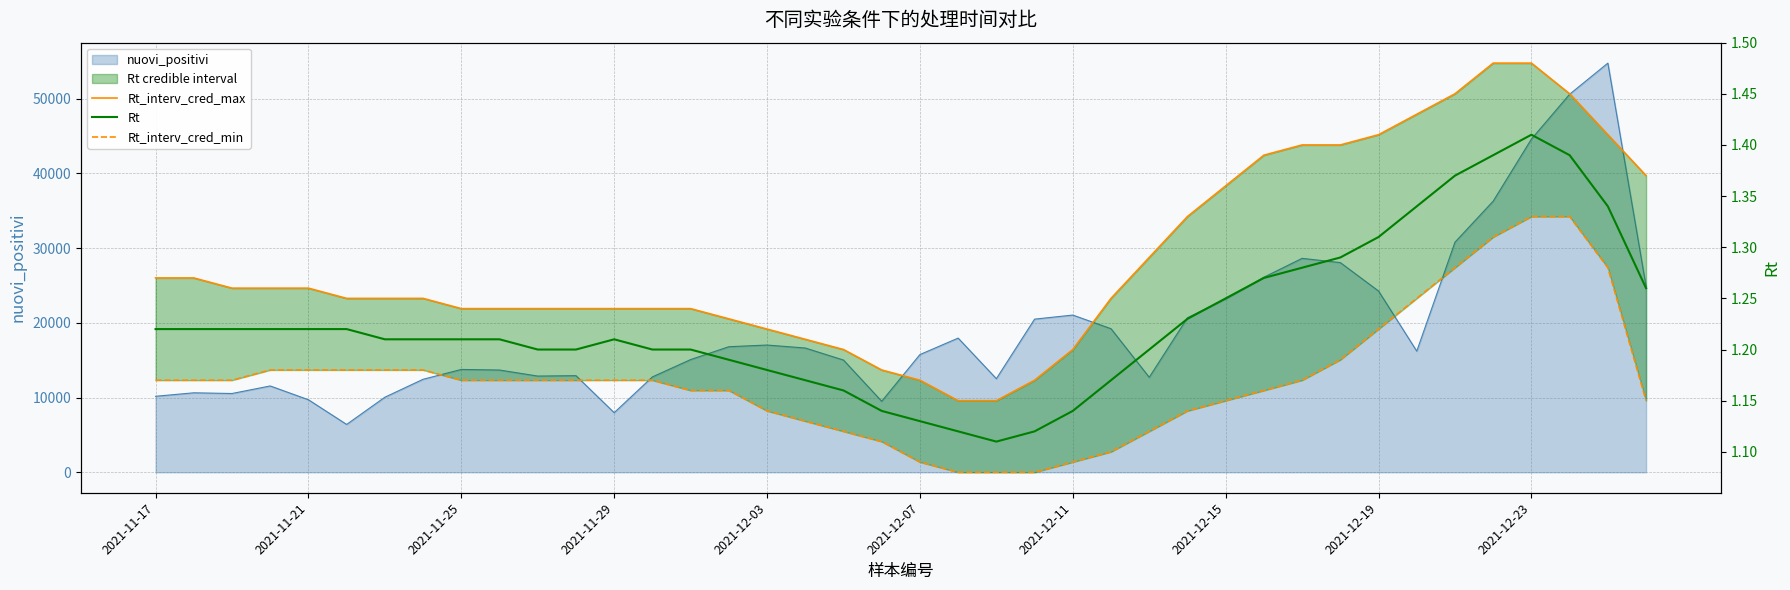

What is the sum of all Rt_interv_cred_max values?

51.5